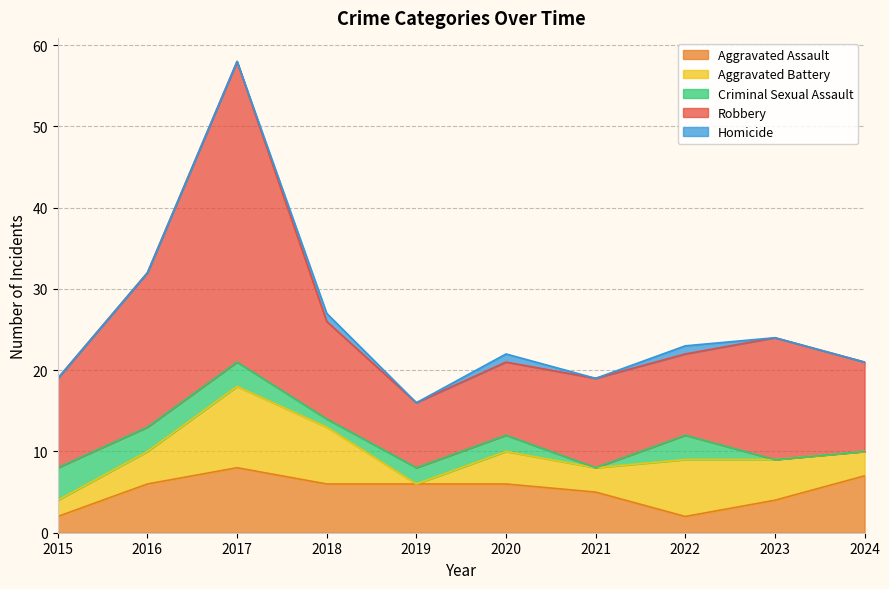

What is the difference between the highest and lowest values at 2022?

9